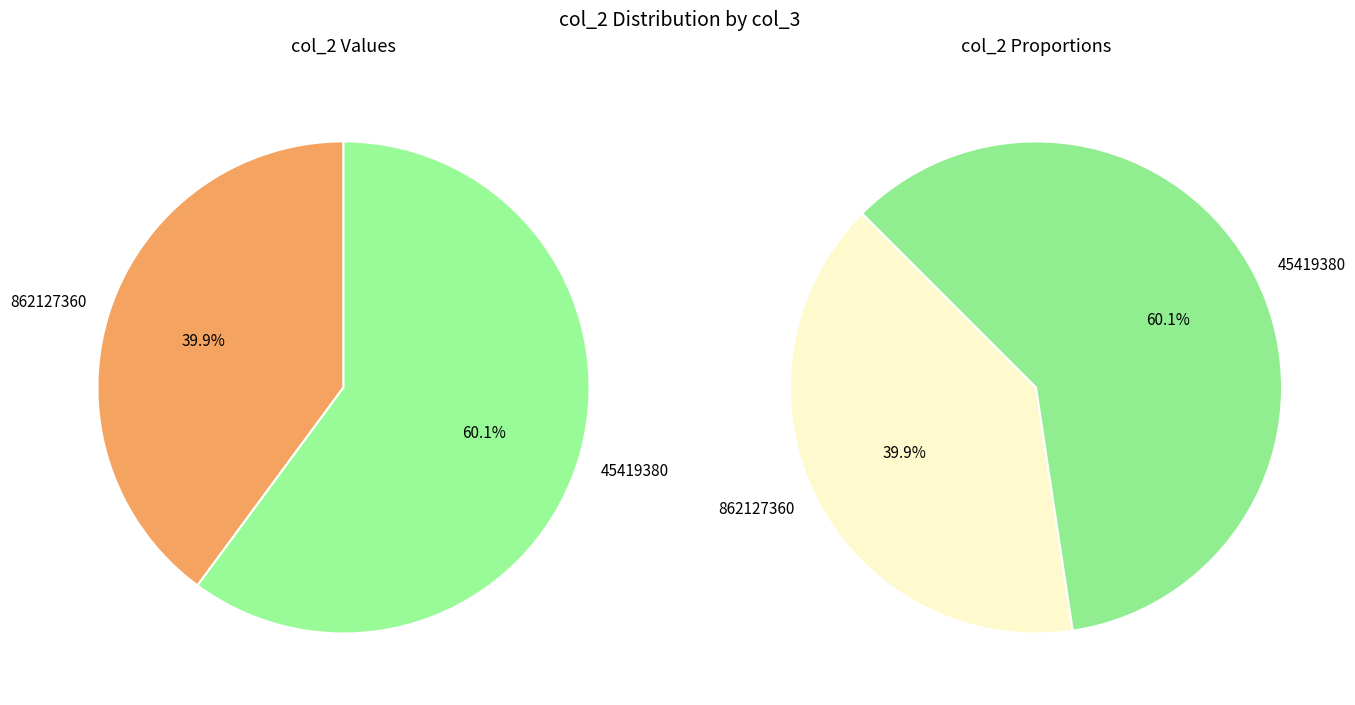

Rank the categories by value from highest to lowest.

45419380, 862127360